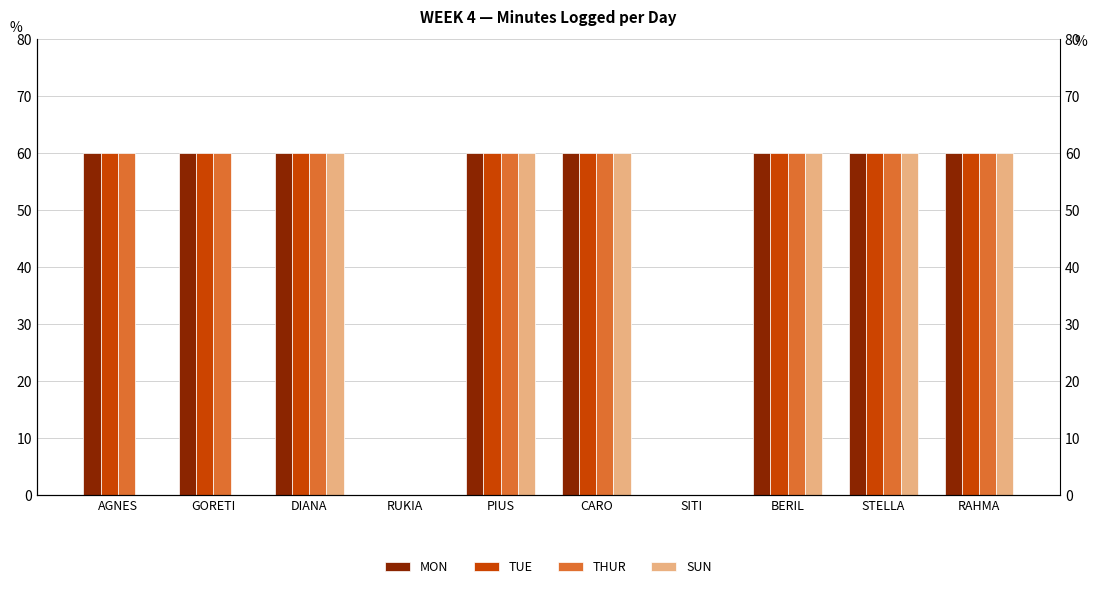

What is the difference between the maximum and second lowest values in the THUR series?

60